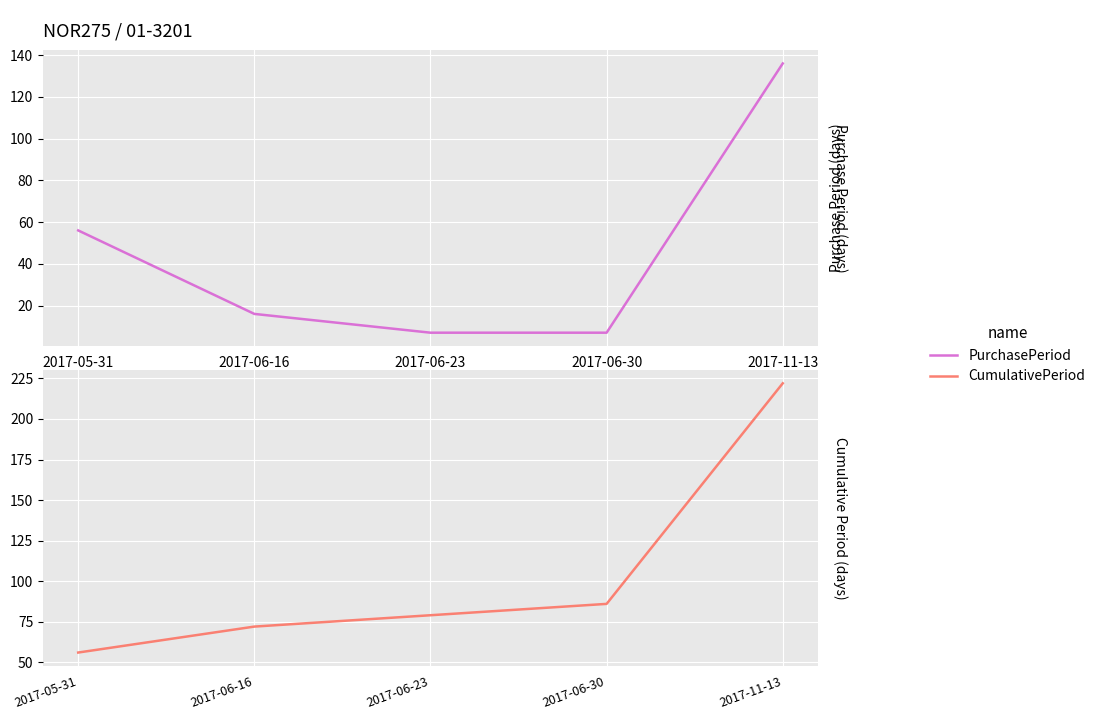

True or false: PurchasePeriod and CumulativePeriod intersect in this chart.

False